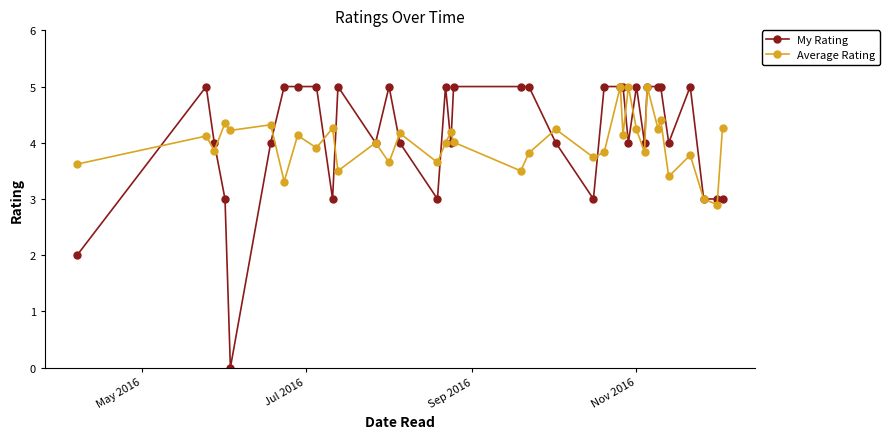

What is the highest value of the Average Rating series?

5.0